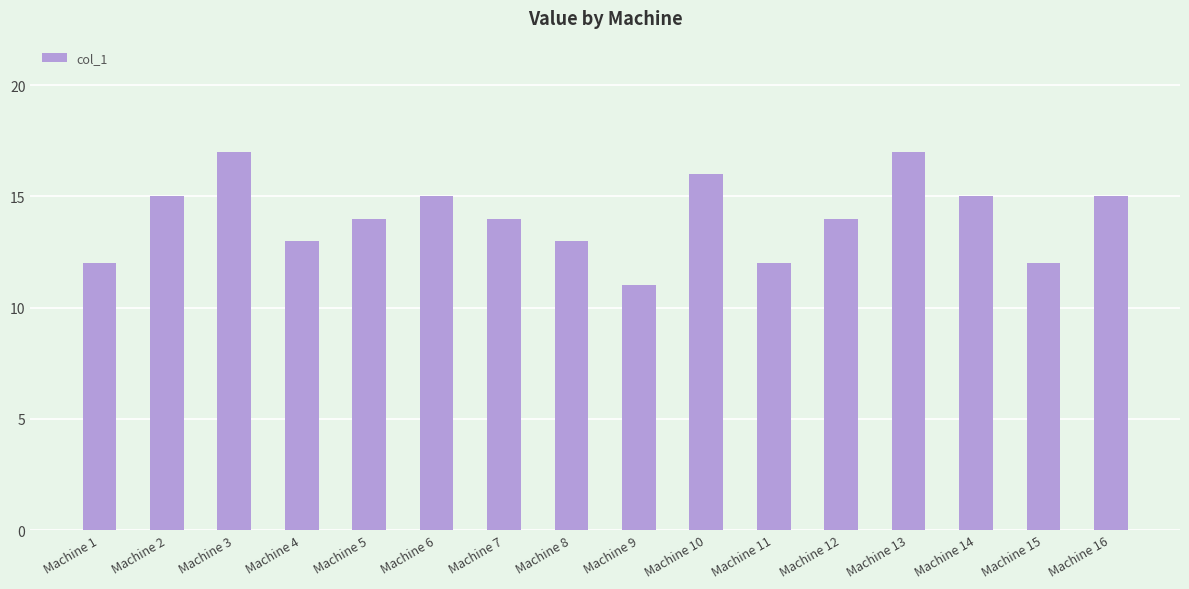

What is the change in value from Machine 7 to Machine 11?

-2